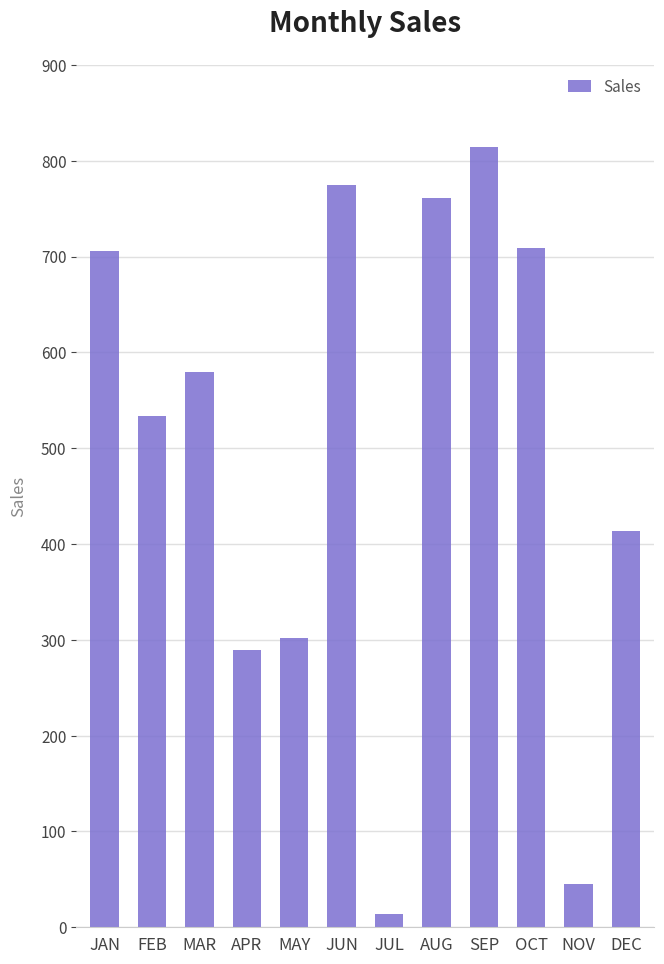

What position from the left is DEC?

12